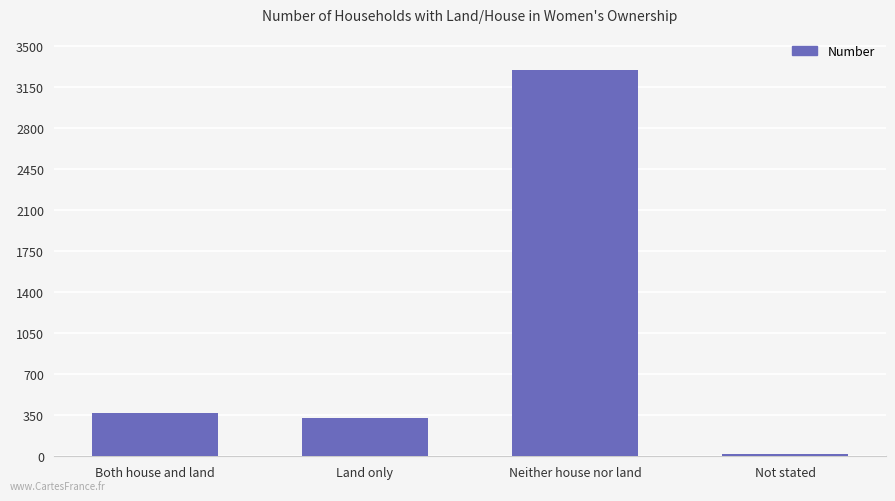

Which category has the lowest value across all series?

Not stated